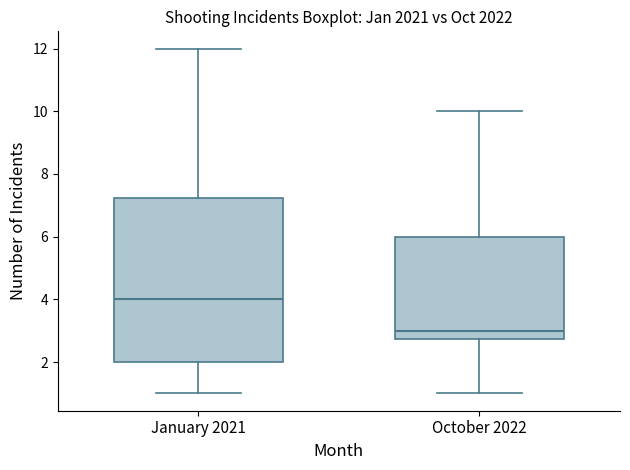

Reading left to right, read every box against the y-axis: the position of its median line, the range the box covers, and the ends of its whiskers. The values are not printed on the chart, so give them approximately, as read against the axis.

January 2021: median 4.0, box 2.0 to 7.2, whiskers 1.0 to 12.0
October 2022: median 3.0, box 2.8 to 6.0, whiskers 1.0 to 10.0